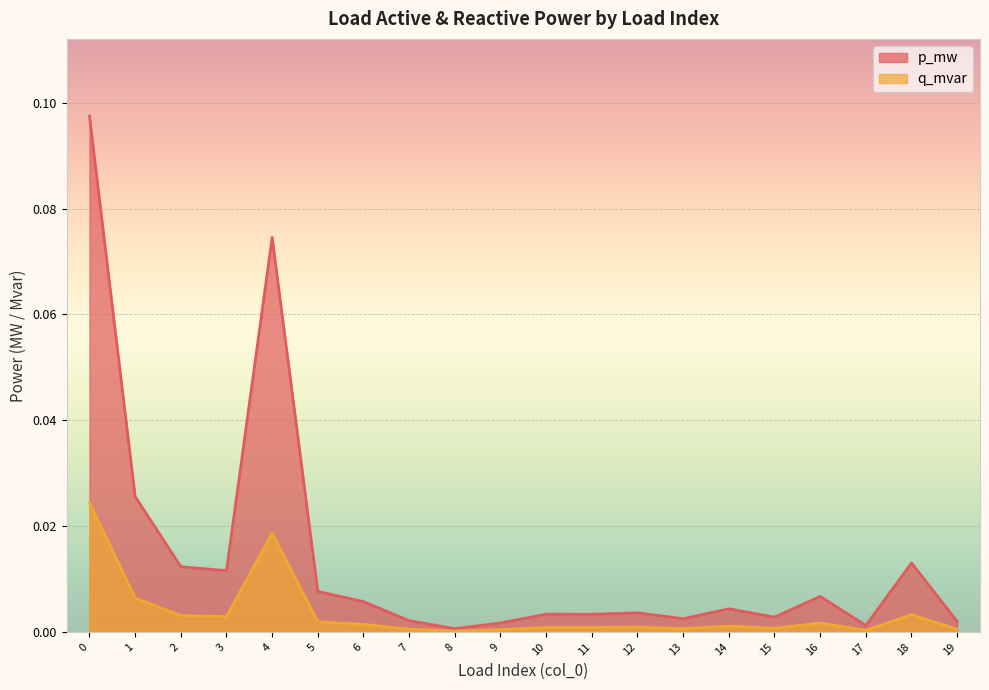

In q_mvar, how many points are higher than both neighbors (excluding endpoints)?

6